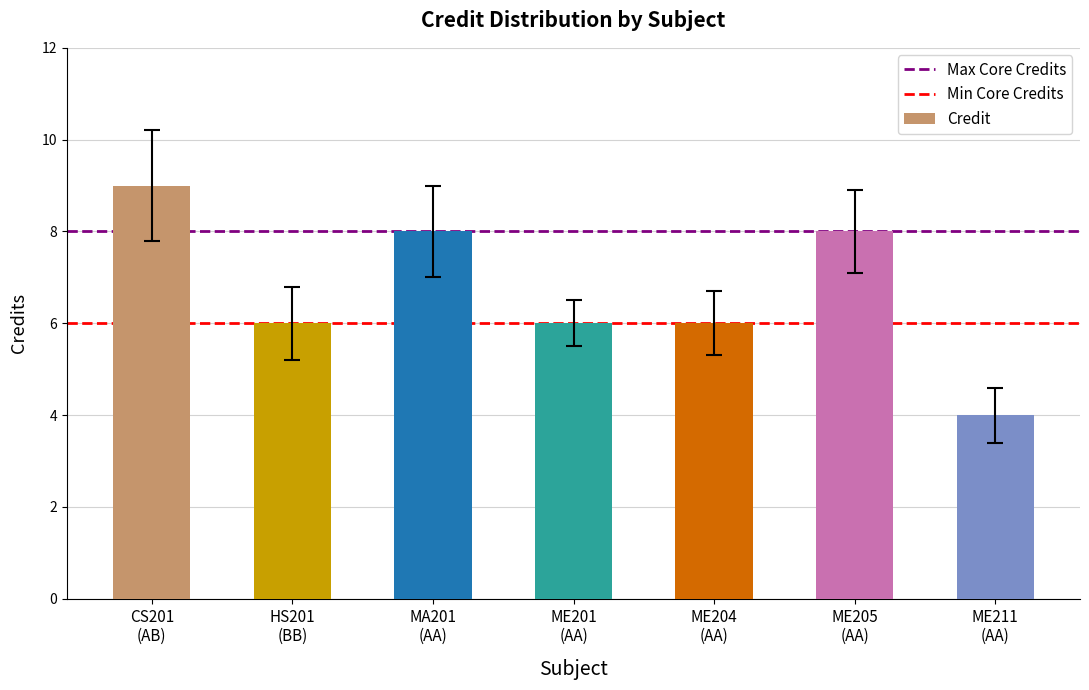

What is the approximate value at HS201
(BB)?

6